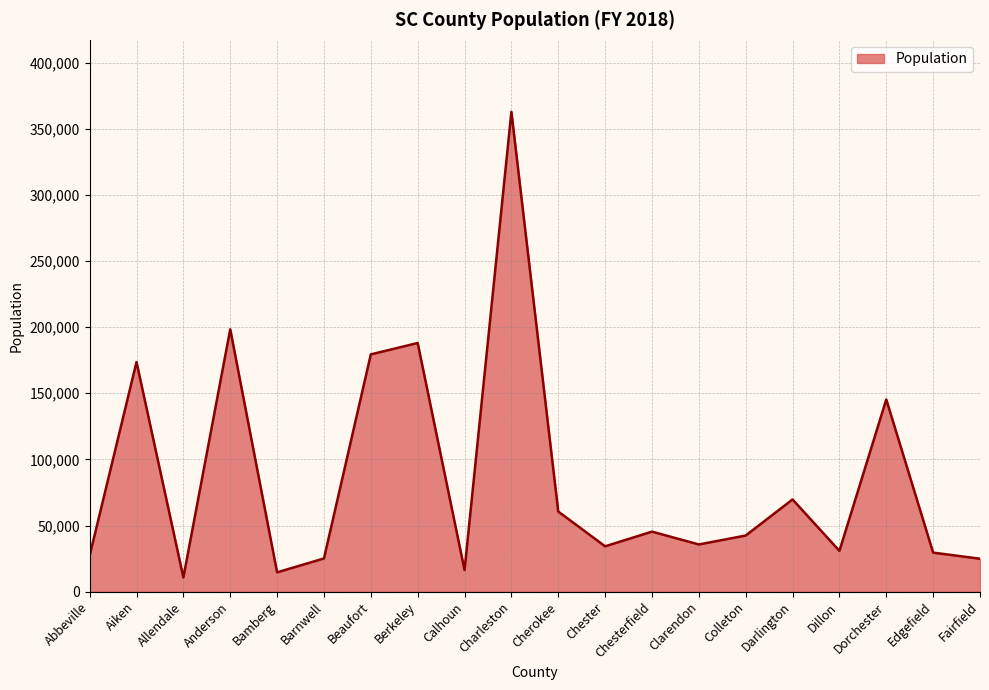

Which label corresponds to the smallest value in the chart?

Allendale